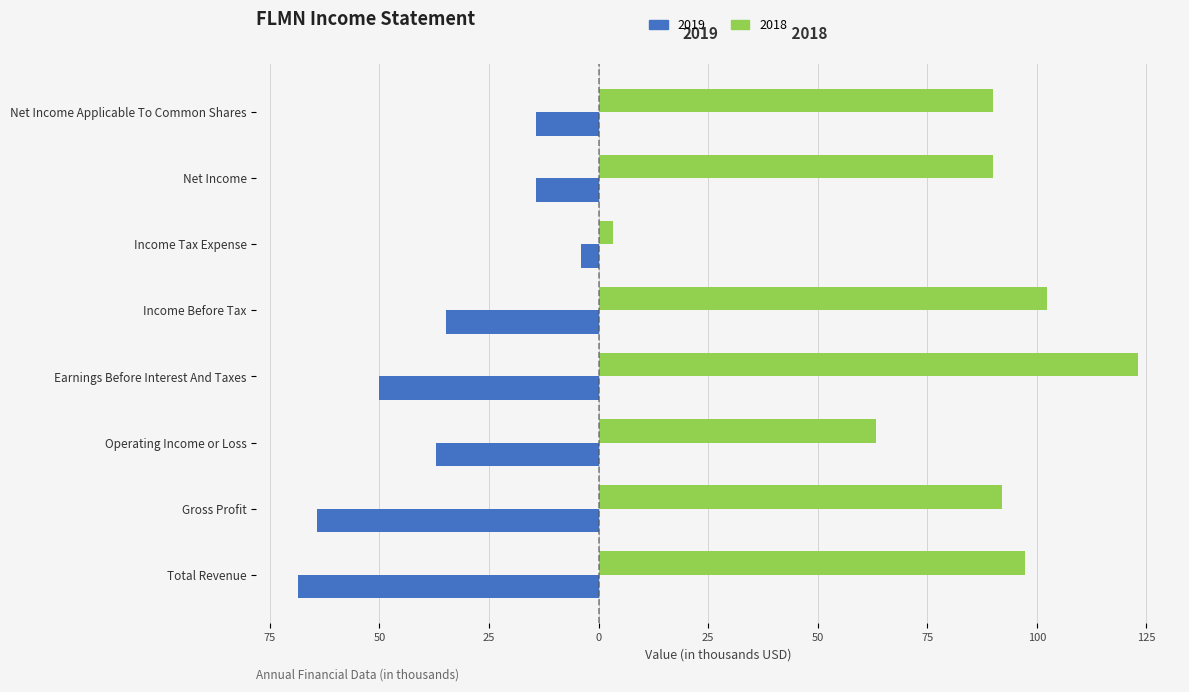

What is the maximum value shown in the chart?

123.1